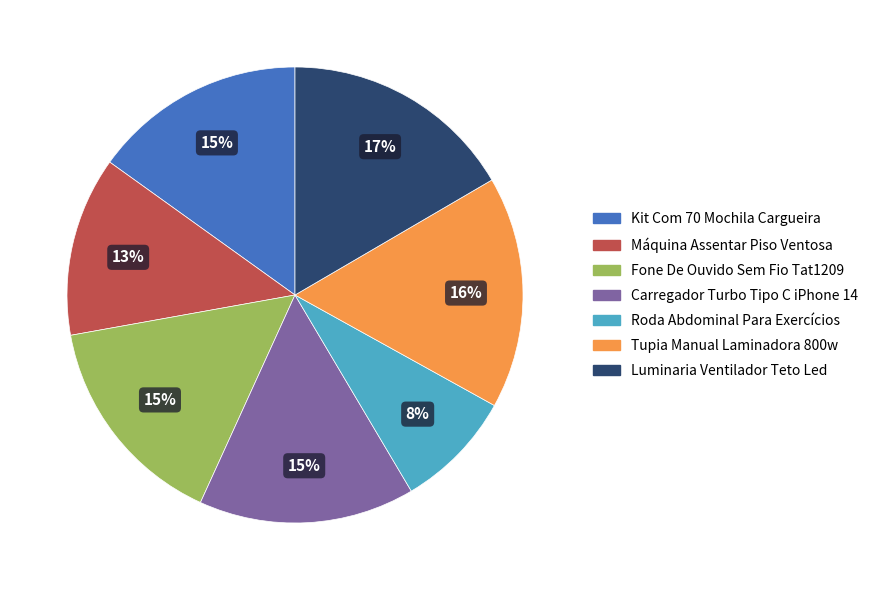

Does Fone De Ouvido Sem Fio Tat1209 account for over 50% of the chart?

No